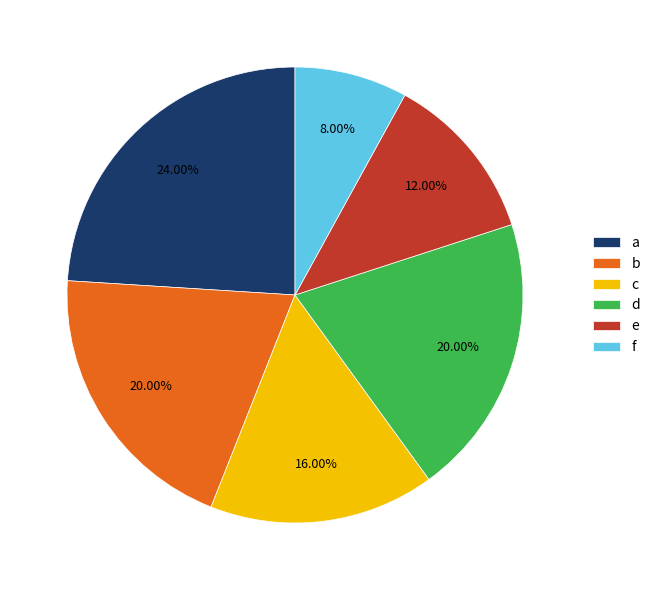

To the nearest percent, what is the average slice percentage?

17%